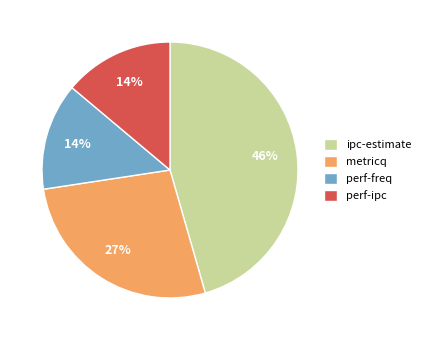

How many slices are in this pie chart?

4